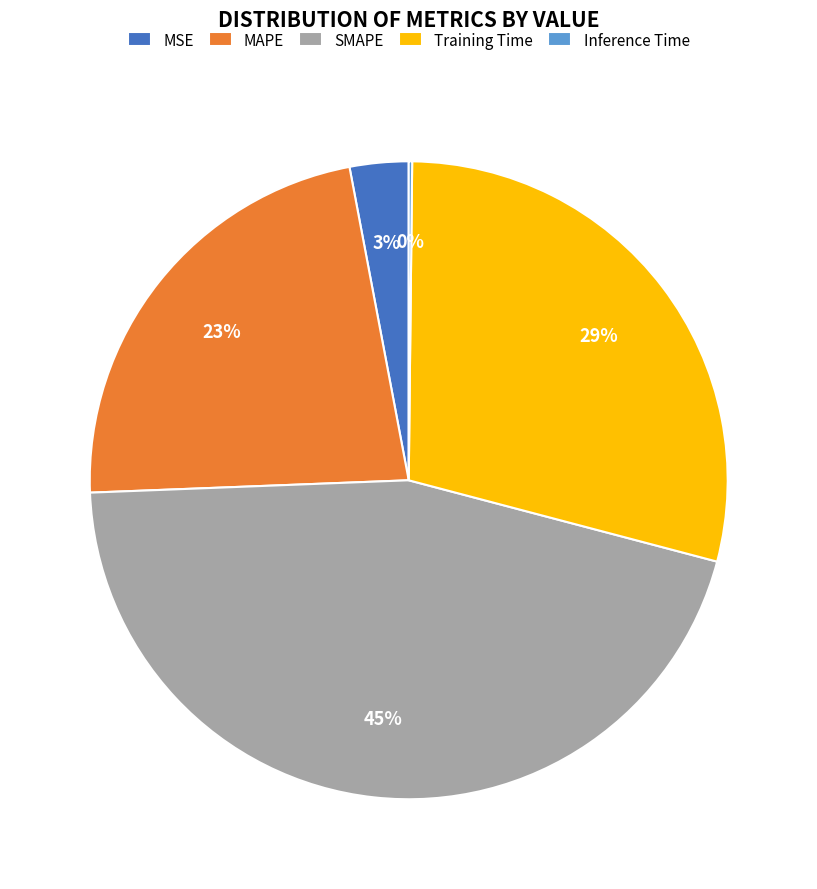

Which slice is the largest?

SMAPE